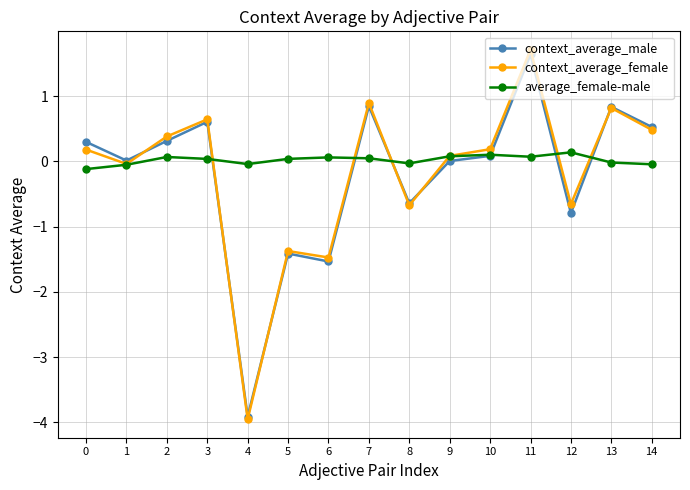

What are all the series names shown in the legend?

context_average_male, context_average_female, average_female-male